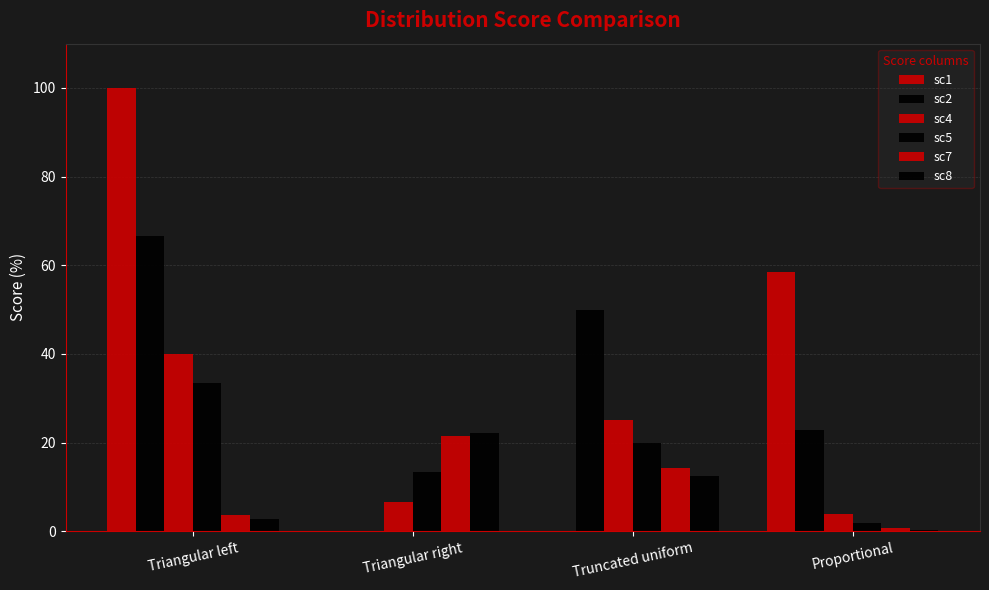

Which series has the largest total across all categories?

sc1